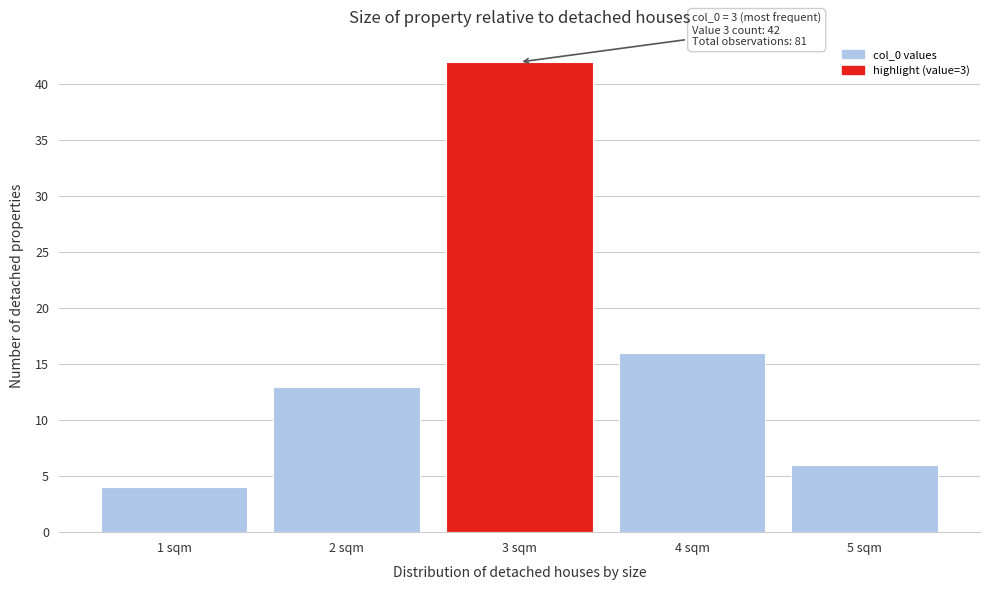

Reading left to right, list all the values displayed in this chart.

1 sqm=4	2 sqm=13	3 sqm=42	4 sqm=16	5 sqm=6